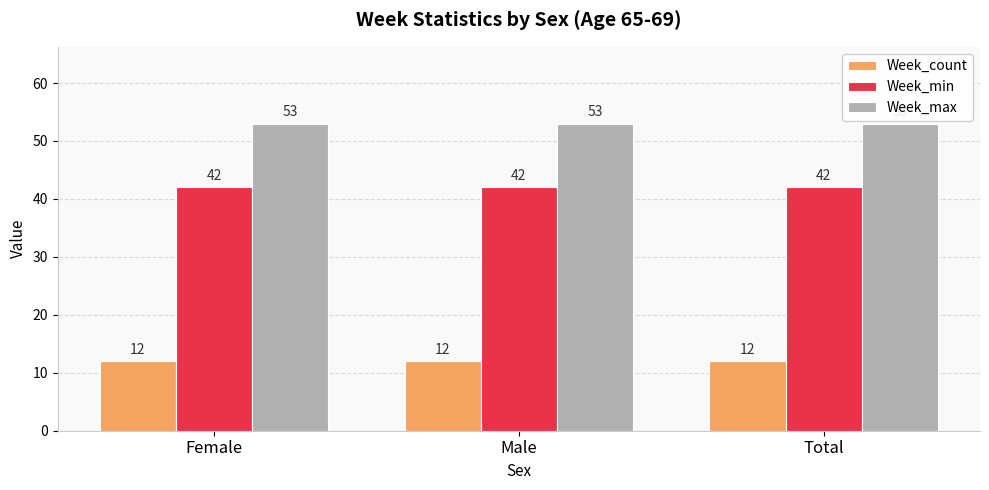

What is the total value across all series at Total?

107